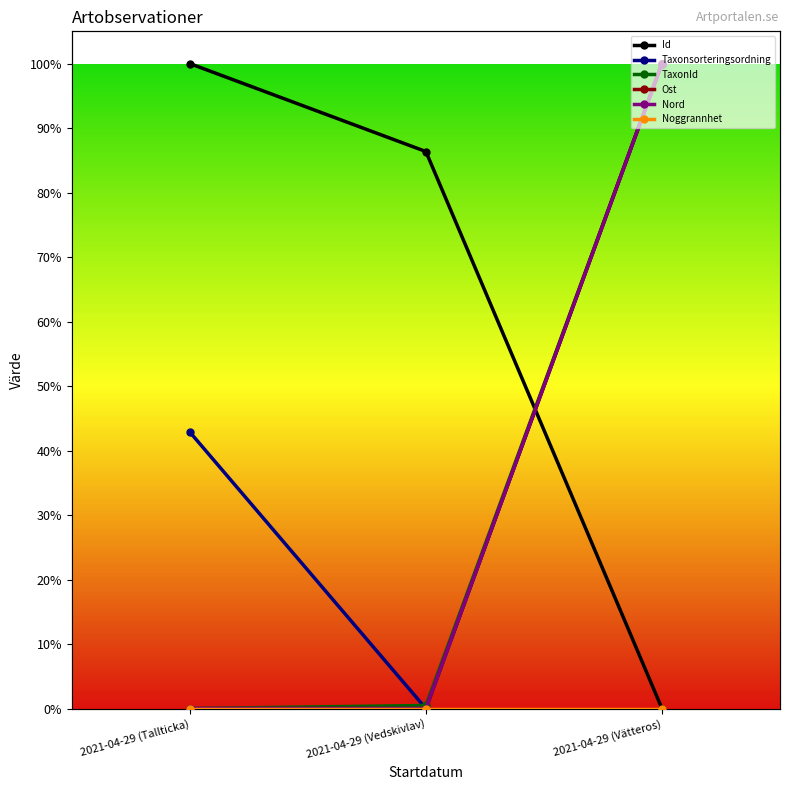

Reading right to left, list all the values displayed in this chart.

Id: 0.0	0.9	1.0
Taxonsorteringsordning: 1.0	0.0	0.4
TaxonId: 1.0	0.0	0.0
Ost: 1.0	0.0	0.0
Nord: 1.0	0.0	0.0
Noggrannhet: 0.0	0.0	0.0